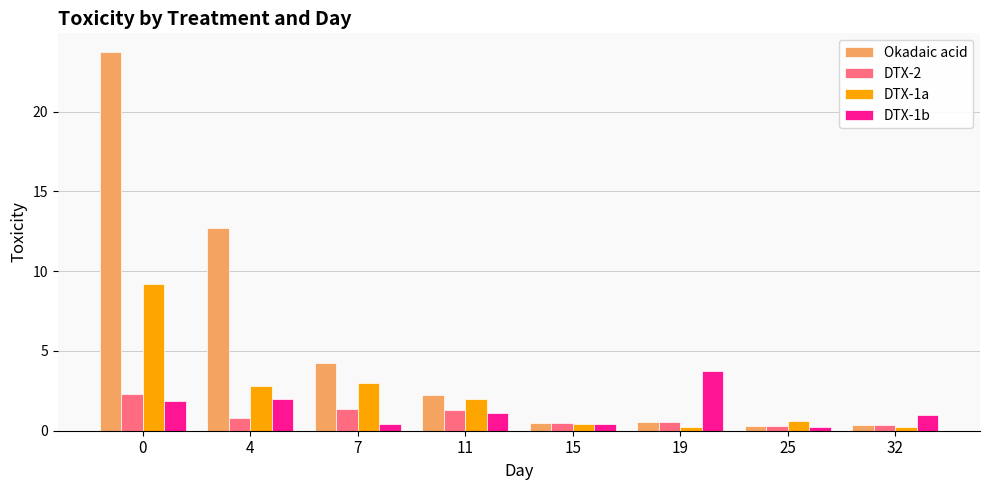

What is the difference between the maximum and minimum values in the DTX-1b series?

3.5